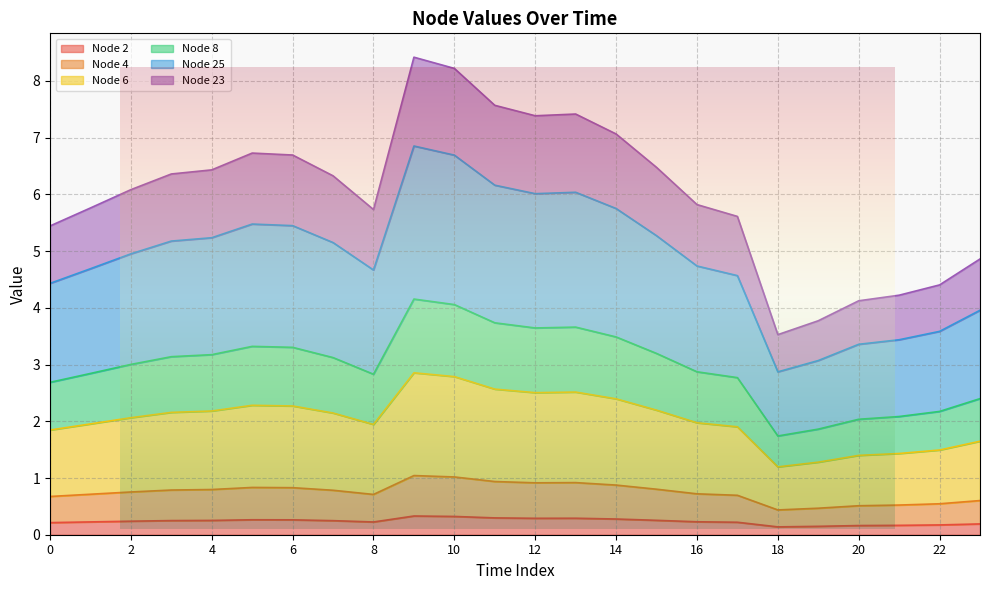

True or false: Node 25 and Node 23 cross at least once.

False